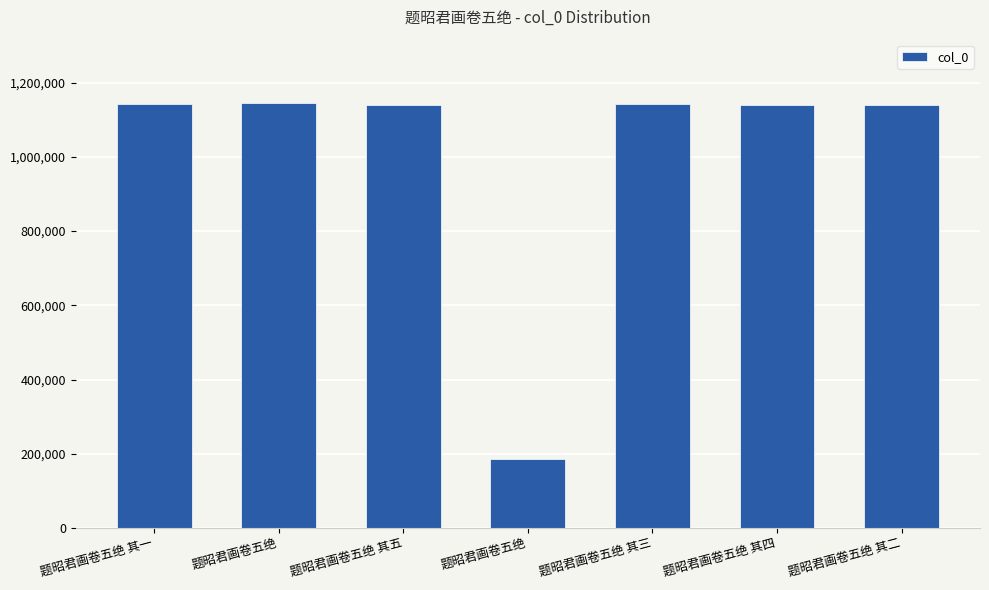

The chart shows a value of 624690 at 题昭君画卷五绝 其五. True or false?

False